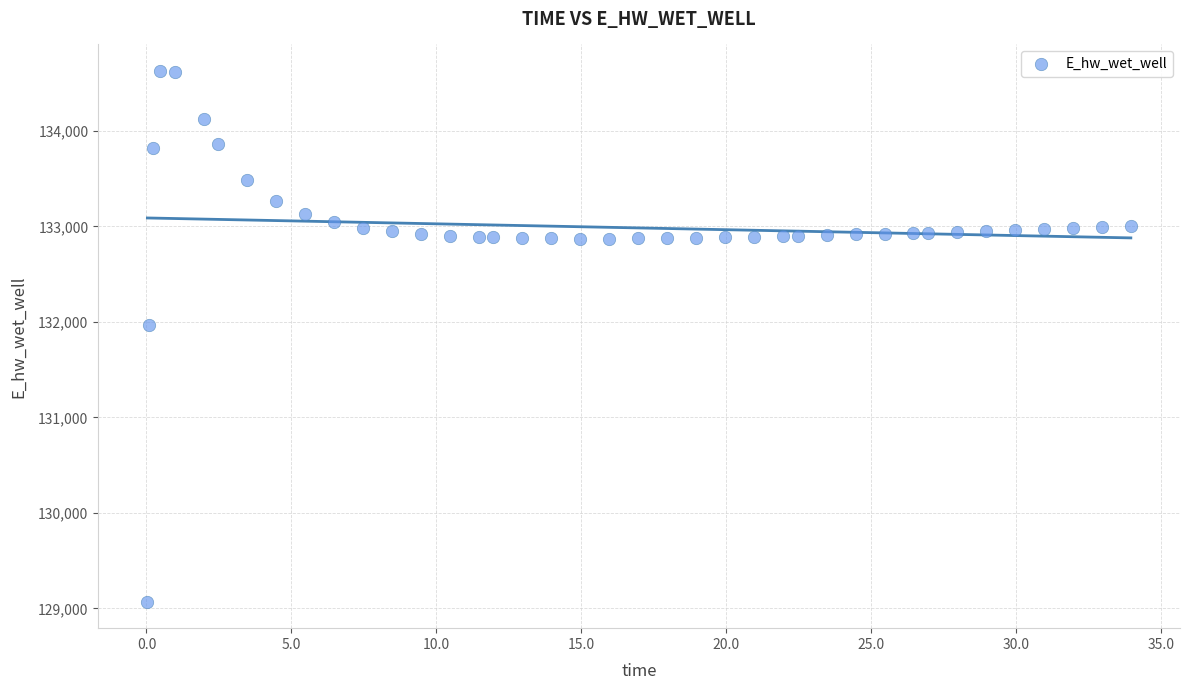

What Y value in the scatter plot is closest to 131849?

131970.0